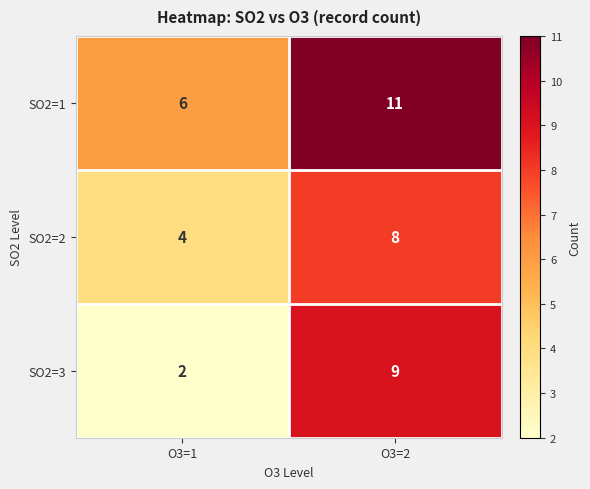

Between O3=1 and O3=2, which series saw the biggest shift?

SO2=3